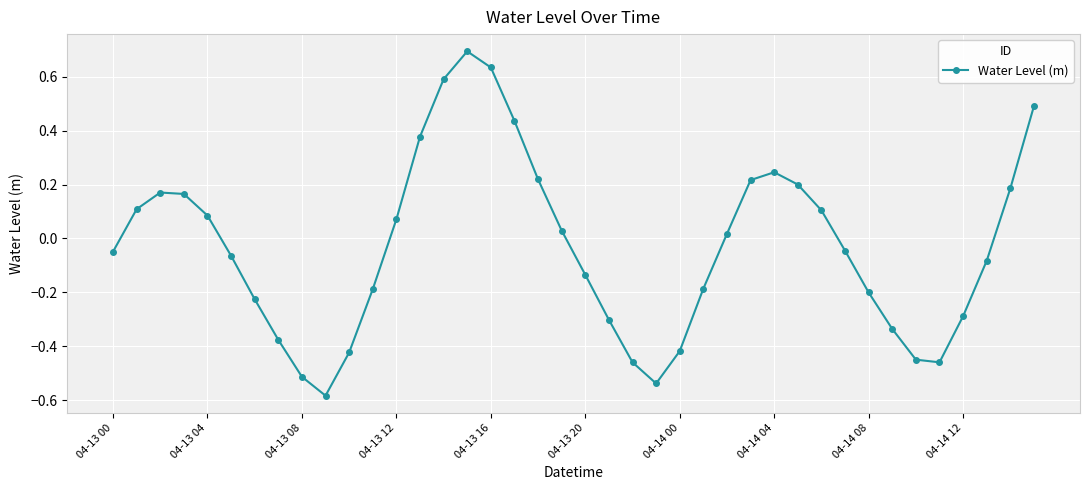

What is the difference between the second highest and second lowest values?

1.2